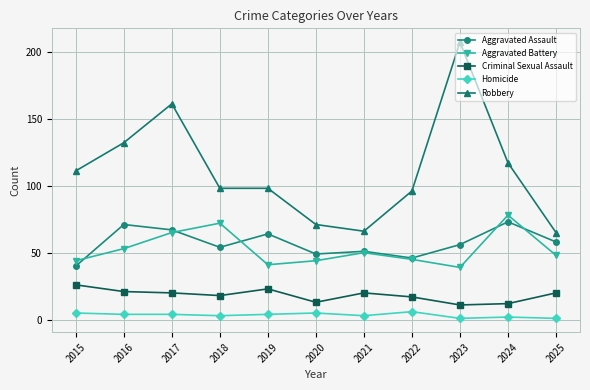

Which category has the highest value across all series?

2023